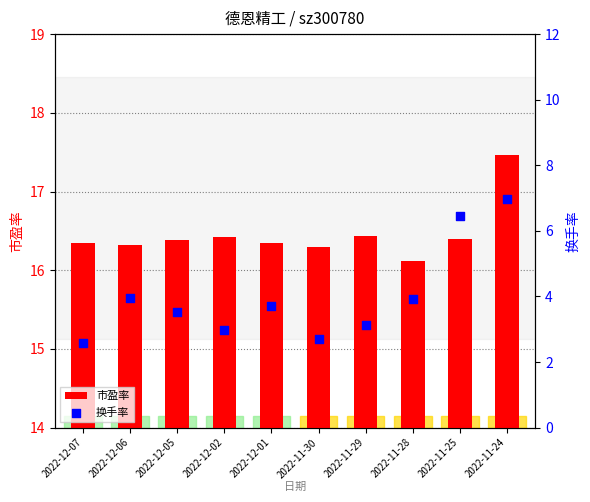

Which series has the widest spread of Y values?

换手率